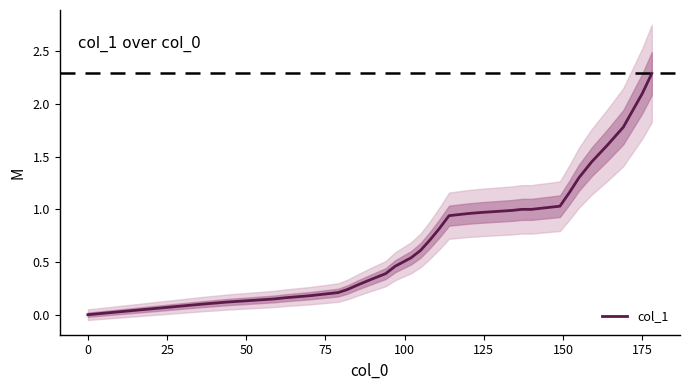

How many series are shown in this chart?

1